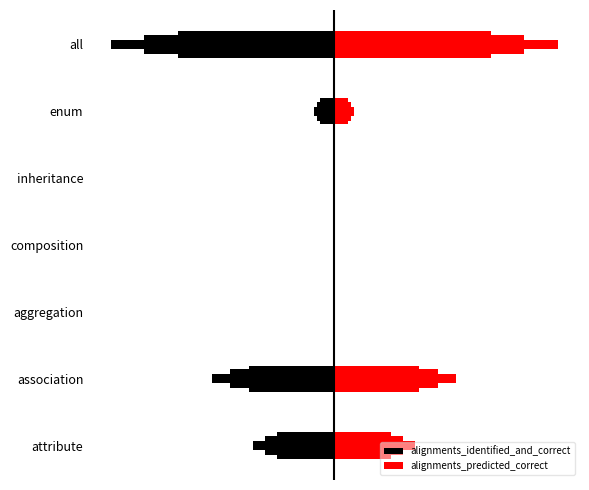

What is the average value of the alignments_identified_and_correct series?

-2.2